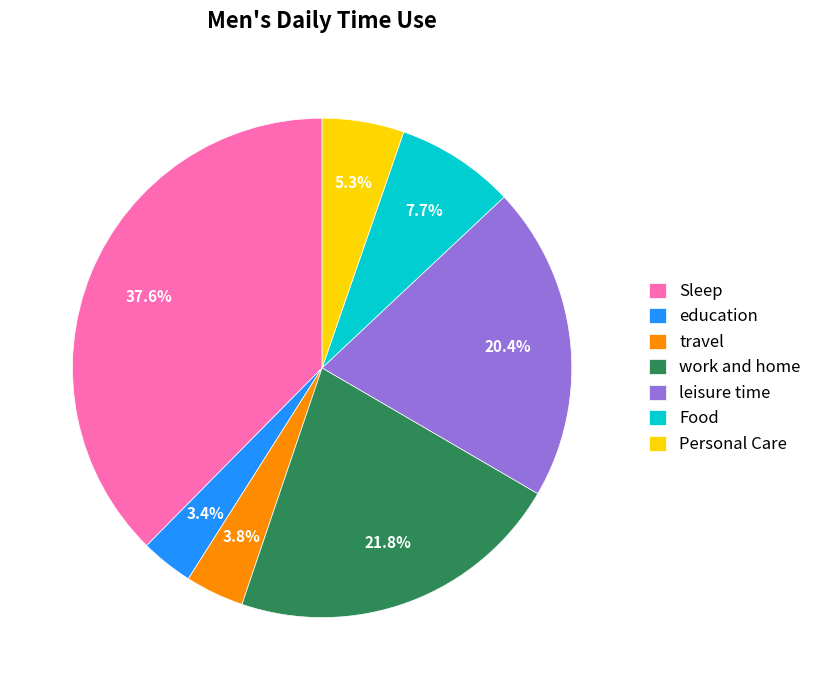

Combined, do education and Personal Care account for over 50%?

No